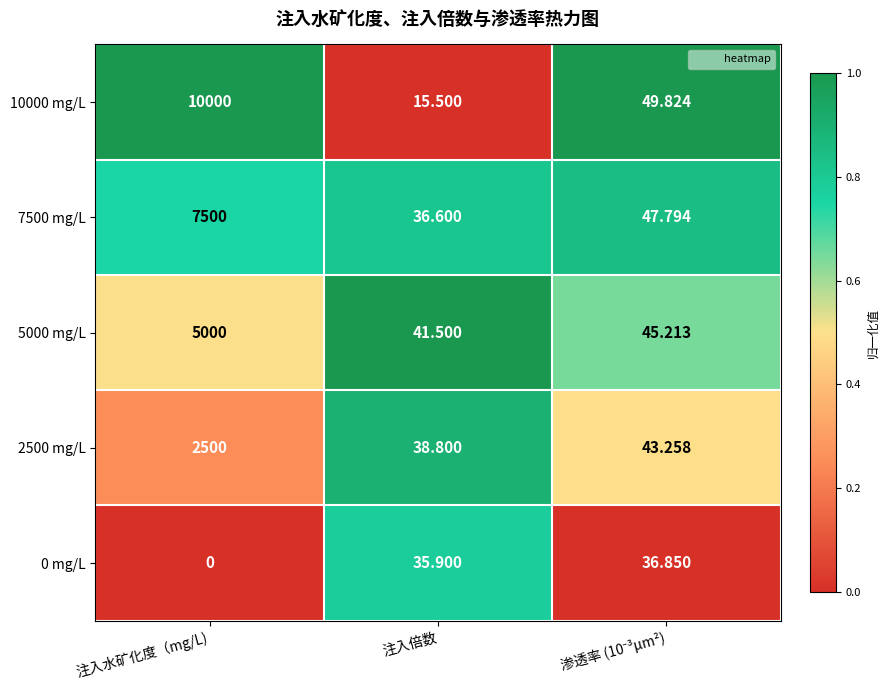

Rank the series by their maximum value, from lowest to highest.

0 mg/L, 2500 mg/L, 5000 mg/L, 7500 mg/L, 10000 mg/L